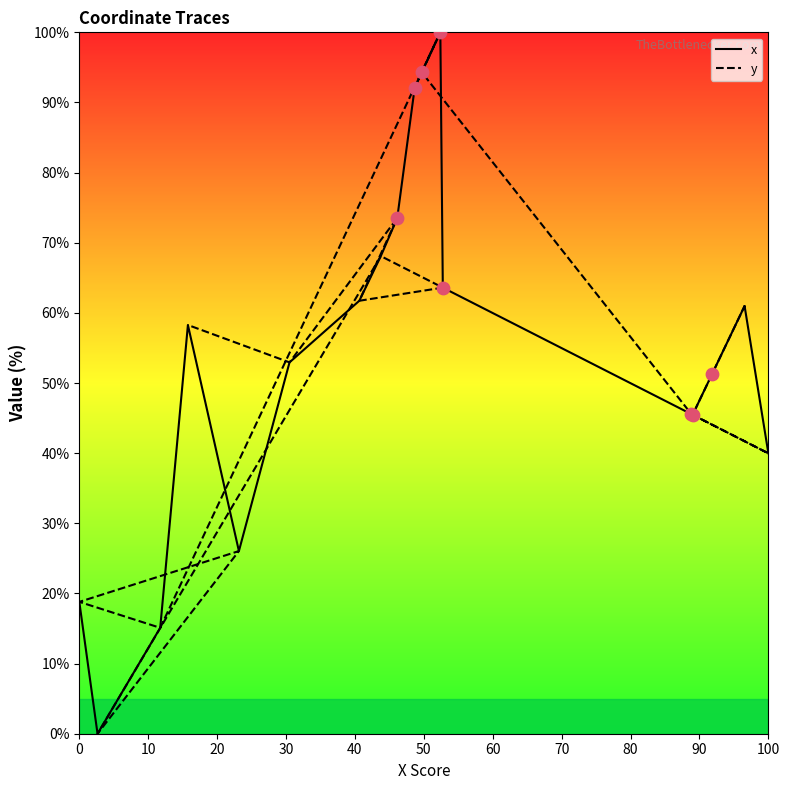

Which series has the largest Y range (max minus min)?

x